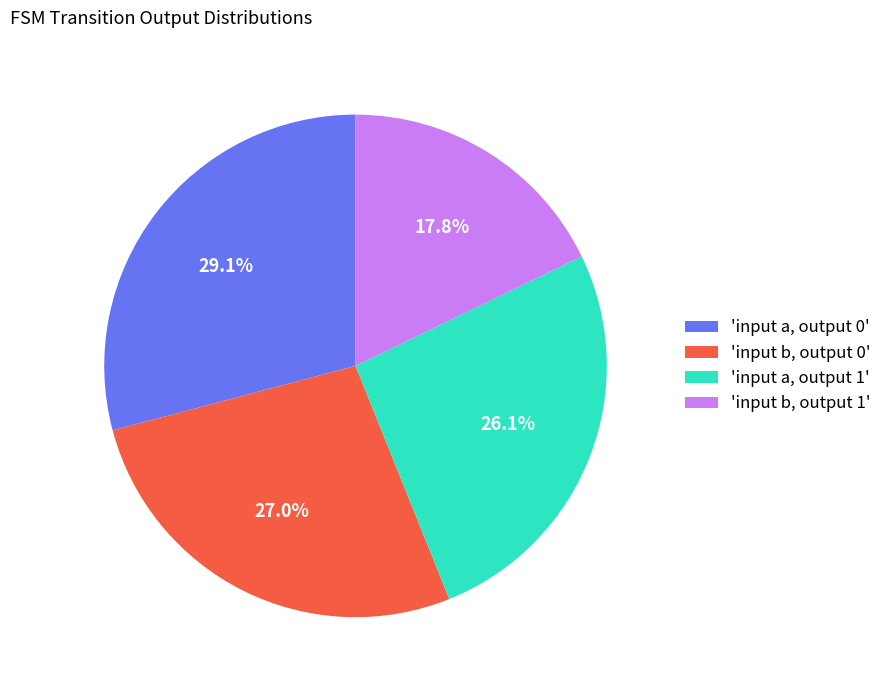

Rank the categories by value from highest to lowest.

'input a, output 0', 'input b, output 0', 'input a, output 1', 'input b, output 1'